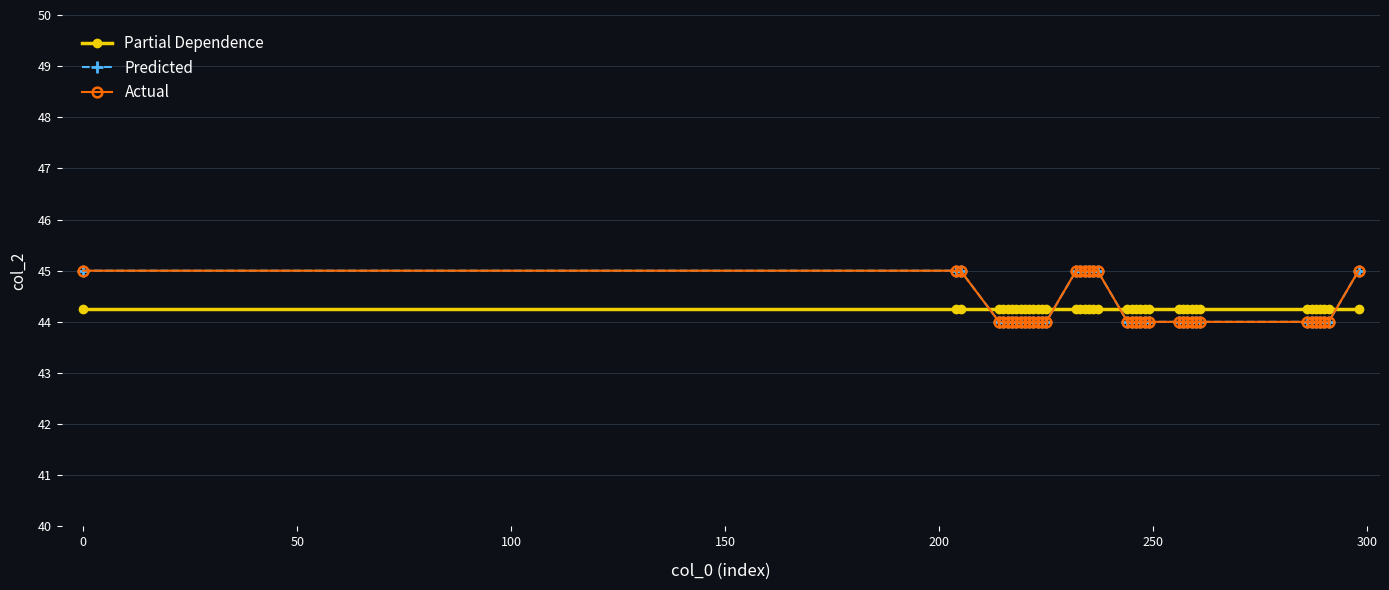

What is the average value of the Predicted series?

44.2